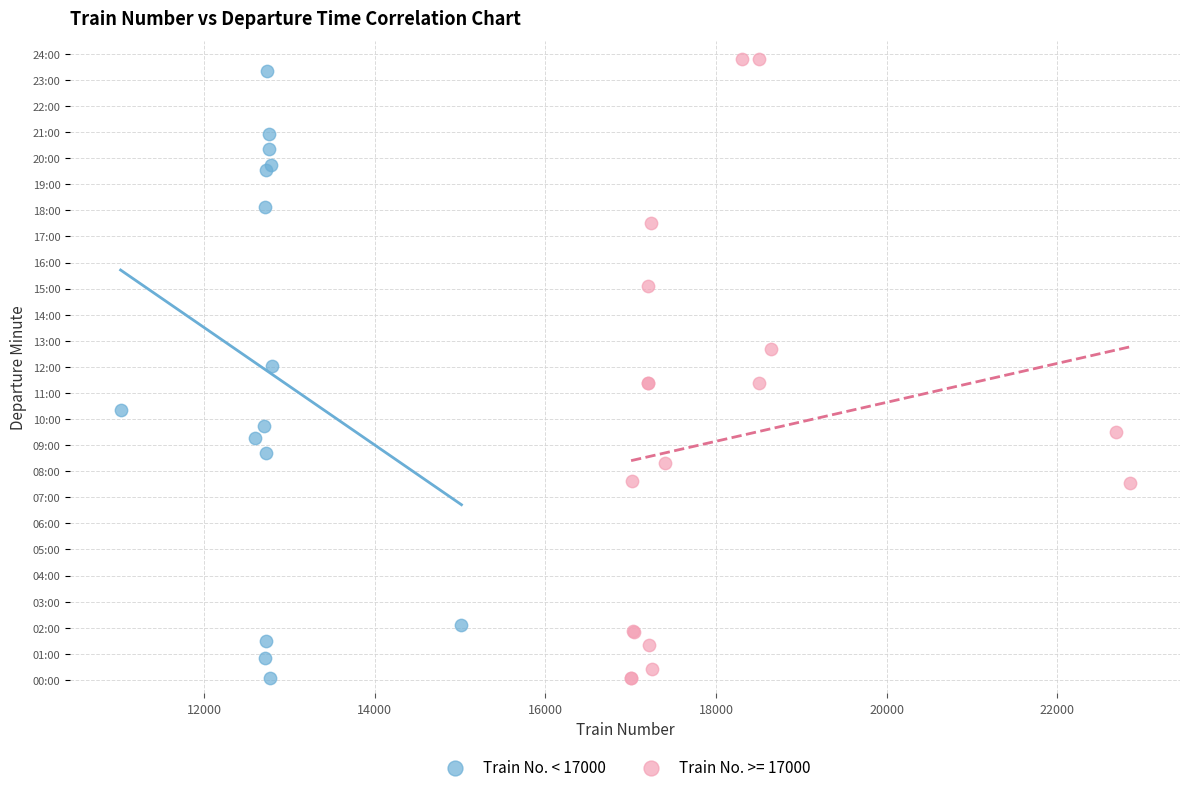

What are all the series names shown in the legend?

Train No. < 17000, Train No. >= 17000